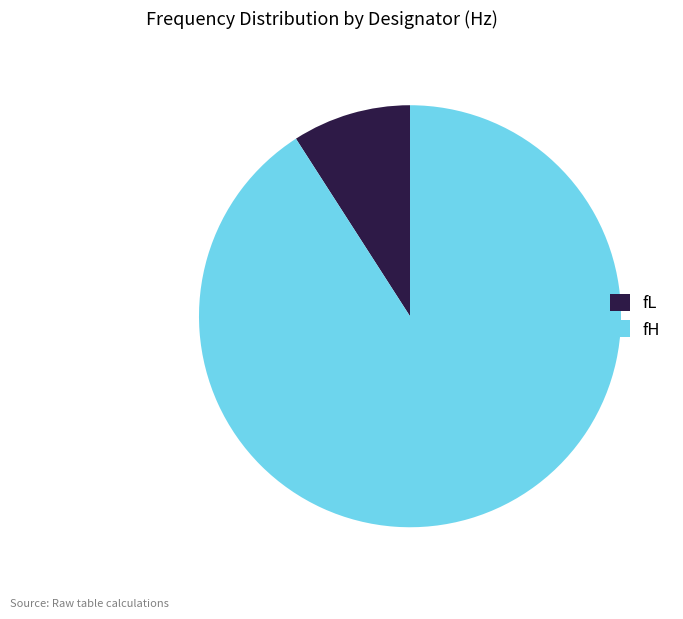

Which slice represents more than half of the pie?

fH